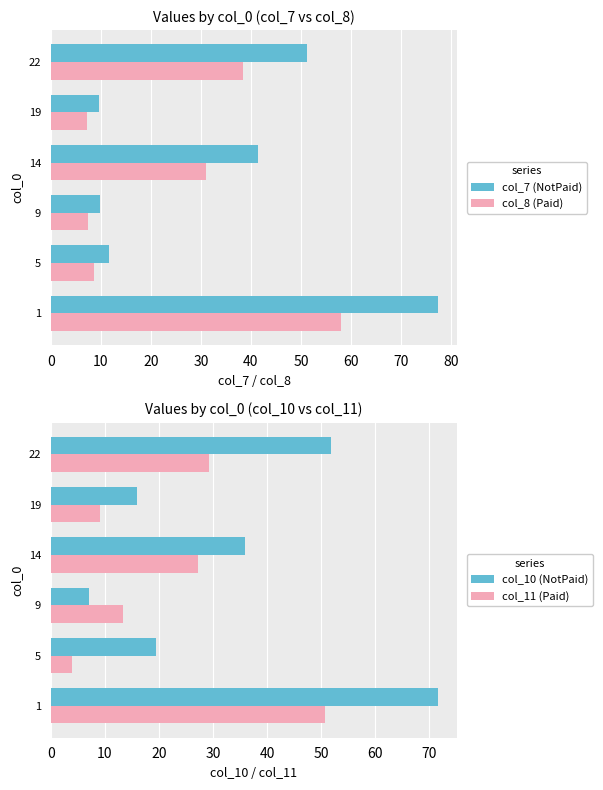

The col_11 (Paid) series shows 50.7 at 1. True or false?

True